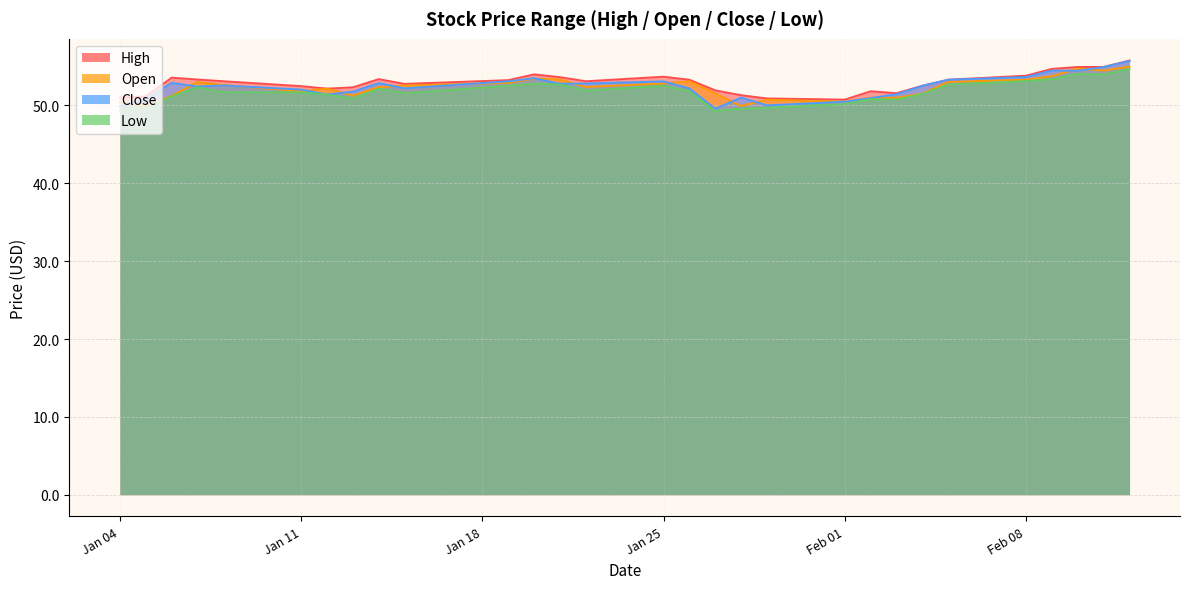

What is the highest value of the Open series?

55.0